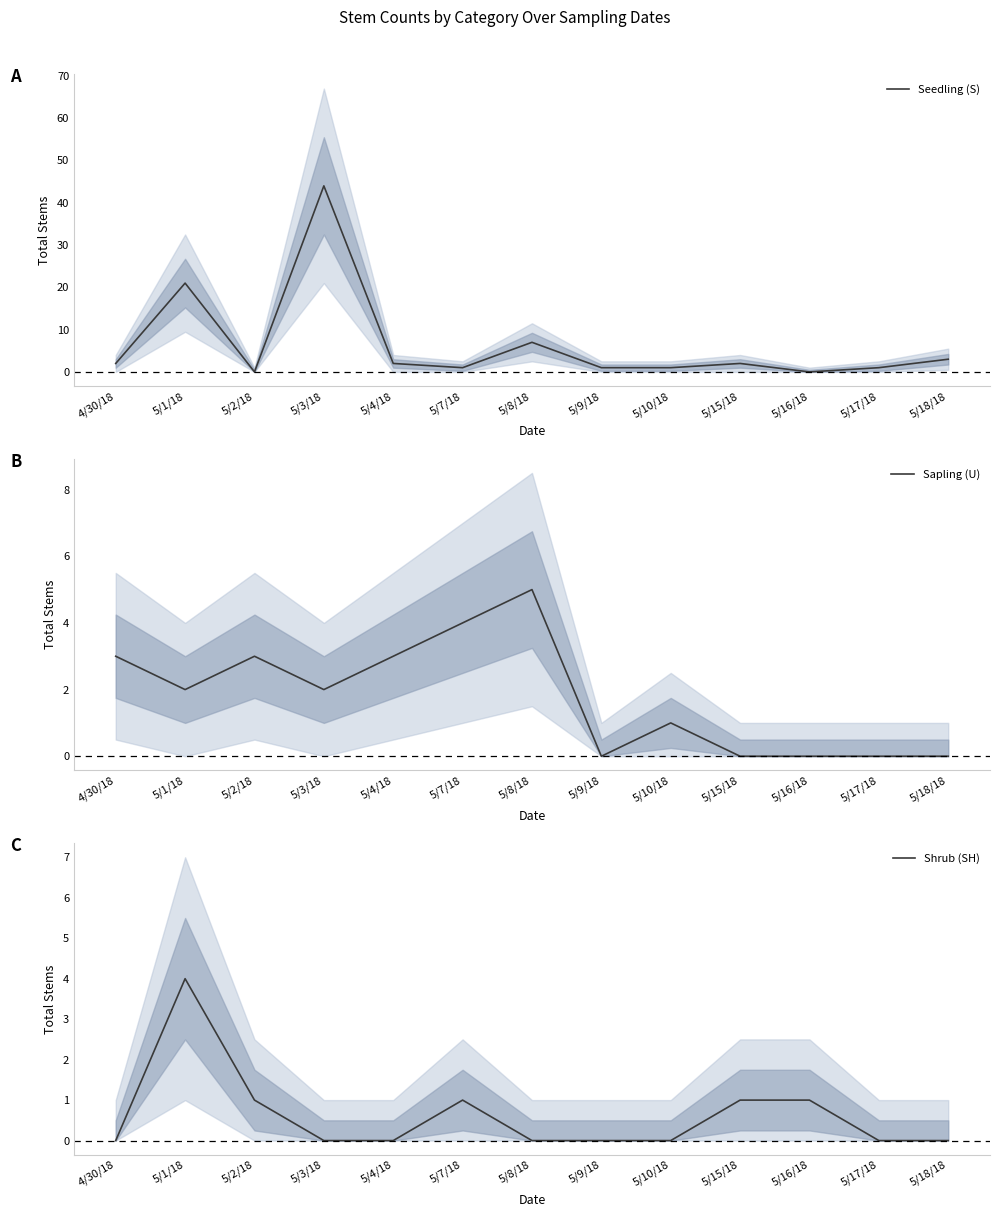

In Shrub (SH), how many points are higher than both neighbors (excluding endpoints)?

2